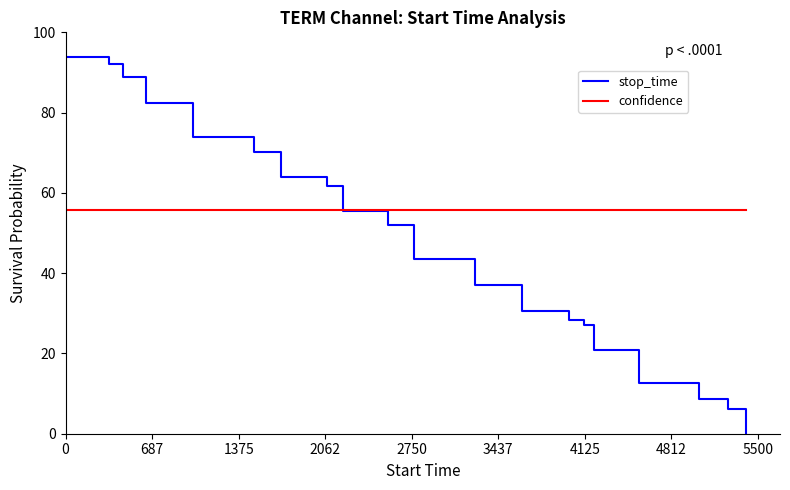

Rank the series by their maximum value, from highest to lowest.

stop_time, confidence